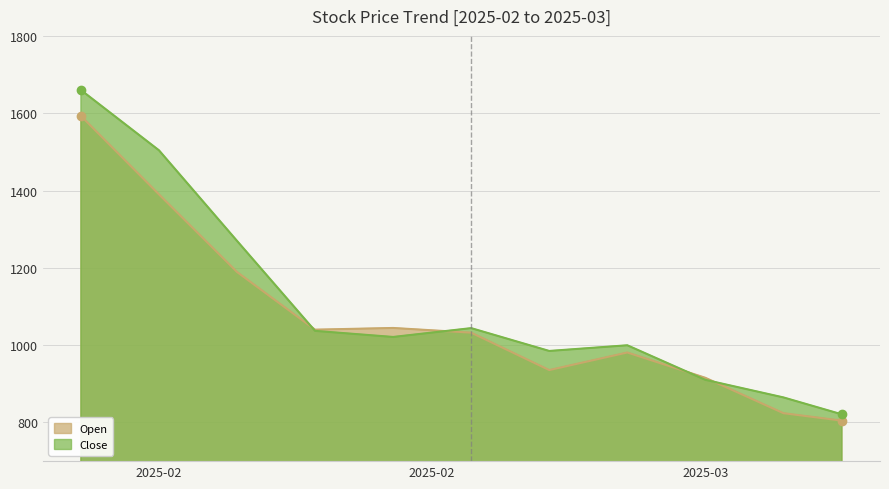

What is the difference between the Close values at 2025-02-27 and 2025-02-07?

616.0